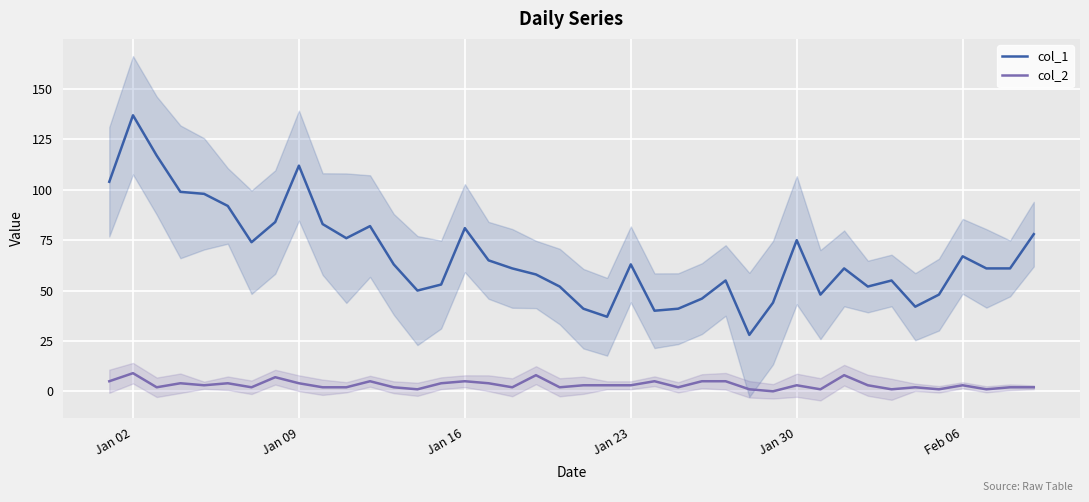

What is the greatest value displayed?

137